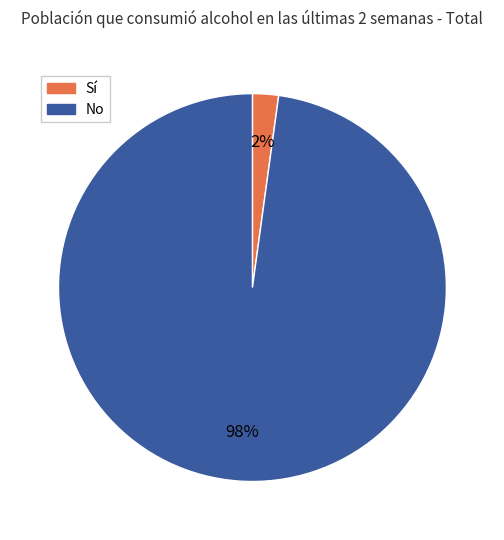

To the nearest percent, what is the average slice percentage?

50%